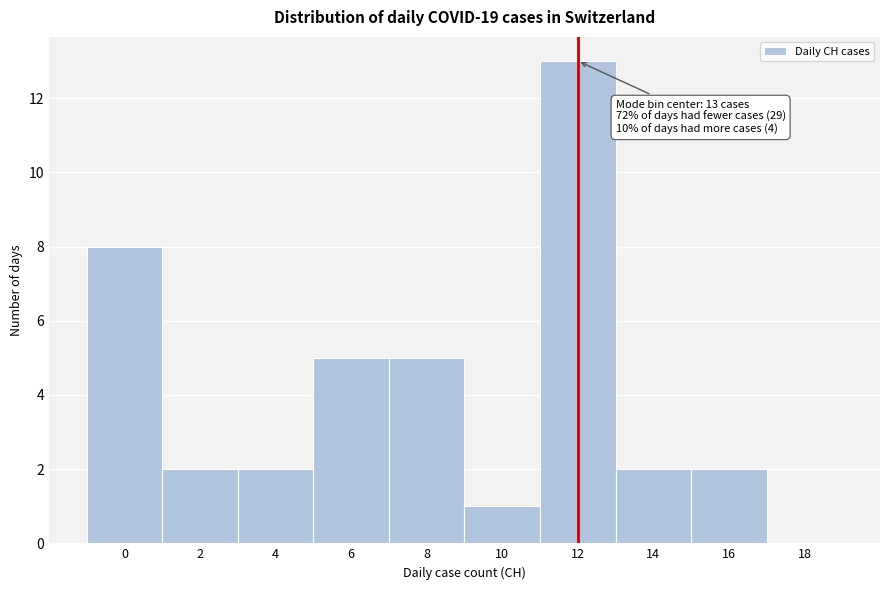

Reading right to left, transcribe all the data shown in this chart.

18=0	16=2	14=2	12=13	10=1	8=5	6=5	4=2	2=2	0=8